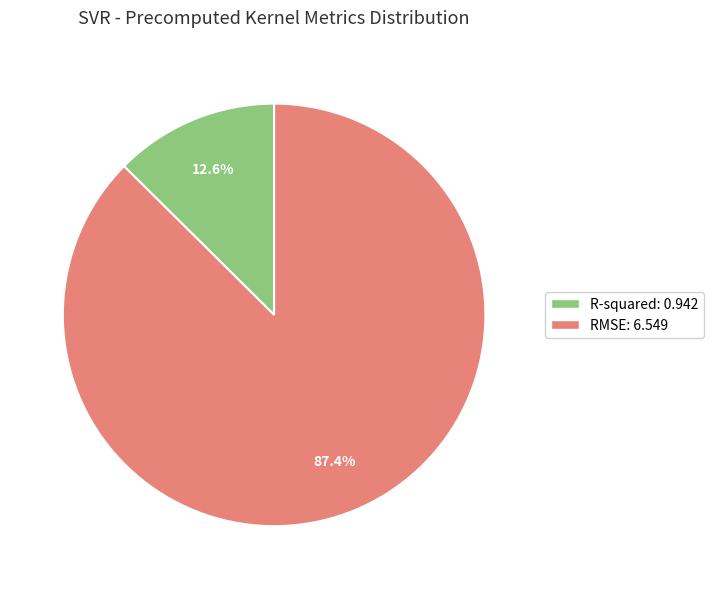

Does RMSE account for over 50% of the chart?

Yes